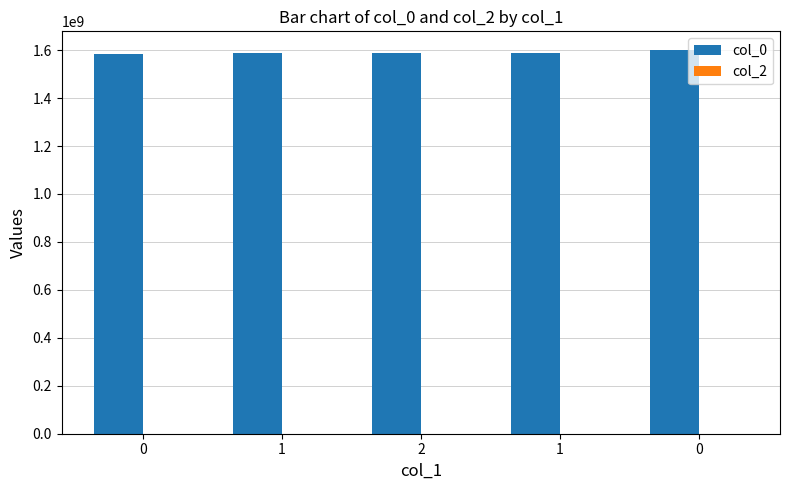

Does the chart contain any negative values?

No